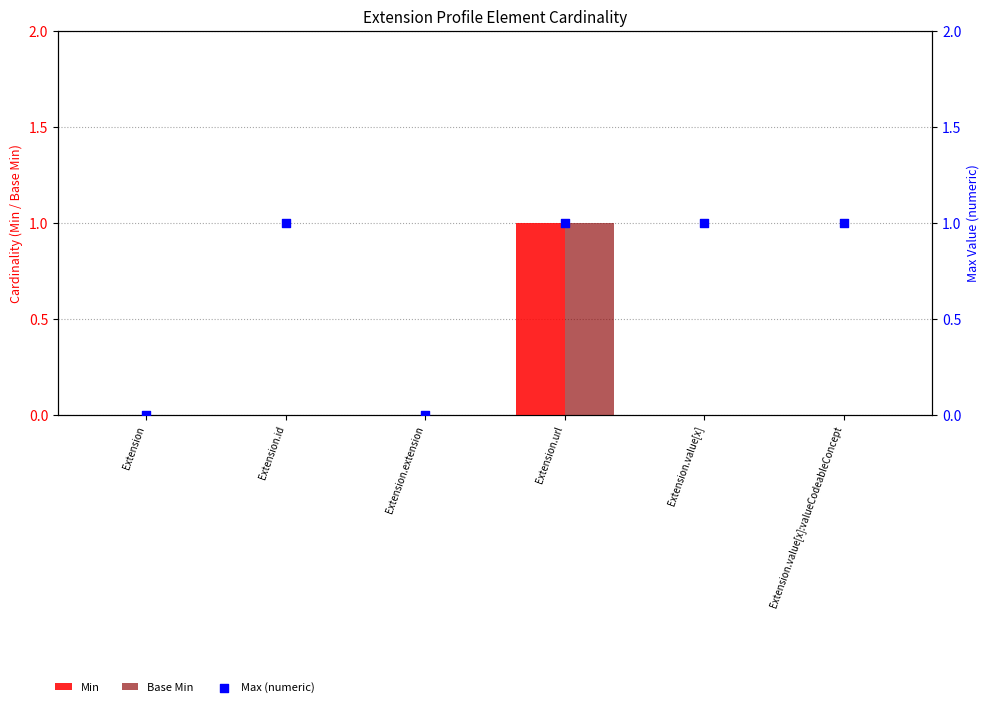

Which series reaches the minimum Y coordinate?

Min